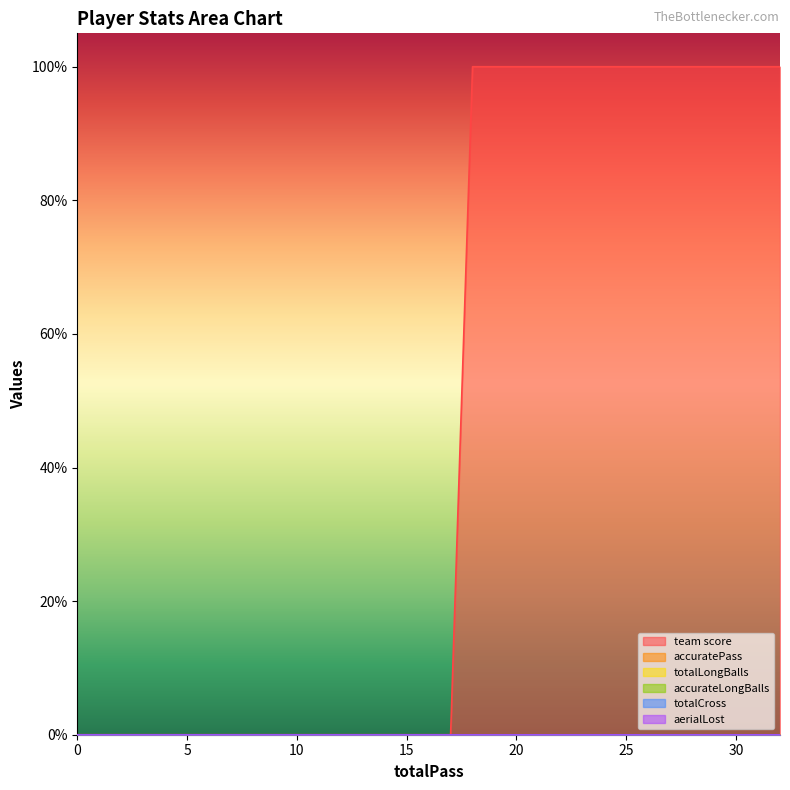

True or false: accuratePass and team score intersect in this chart.

False